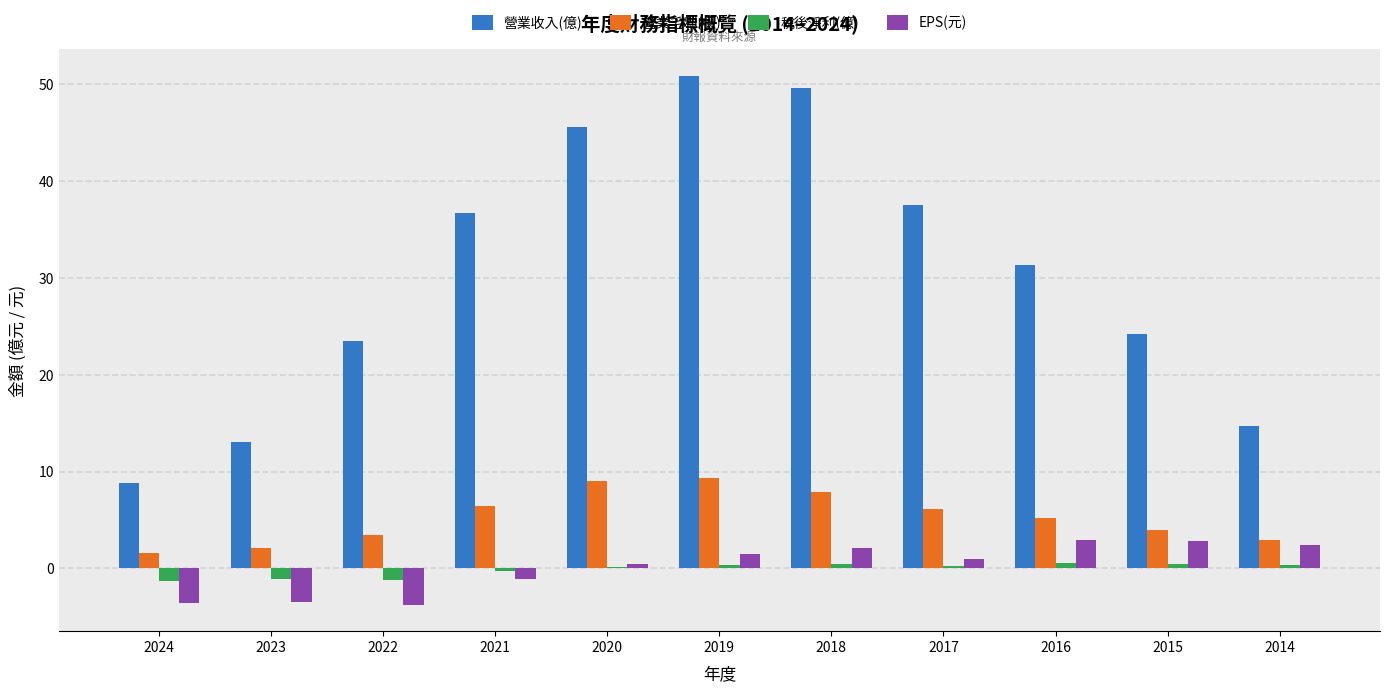

The value of 營業毛利(億) at 2019 is 12.2. True or false?

False